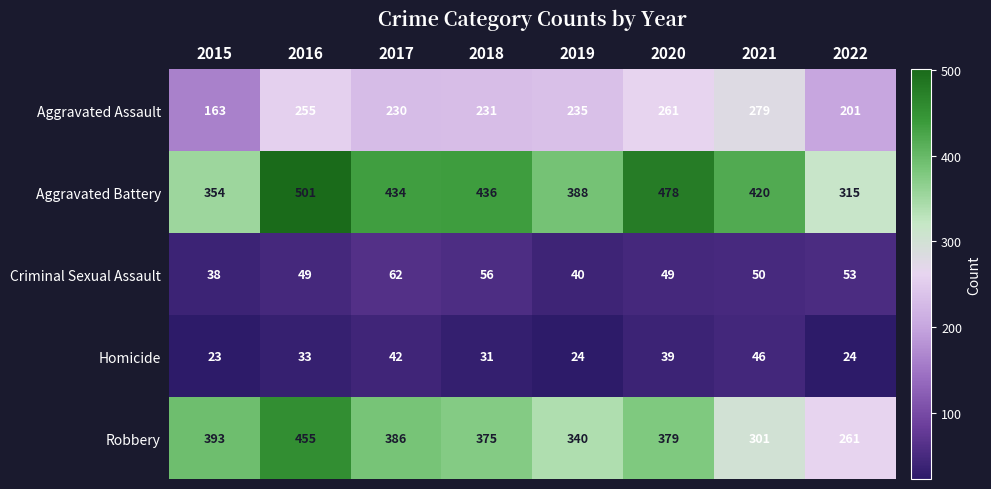

Which series has the largest total across all categories?

Aggravated Battery